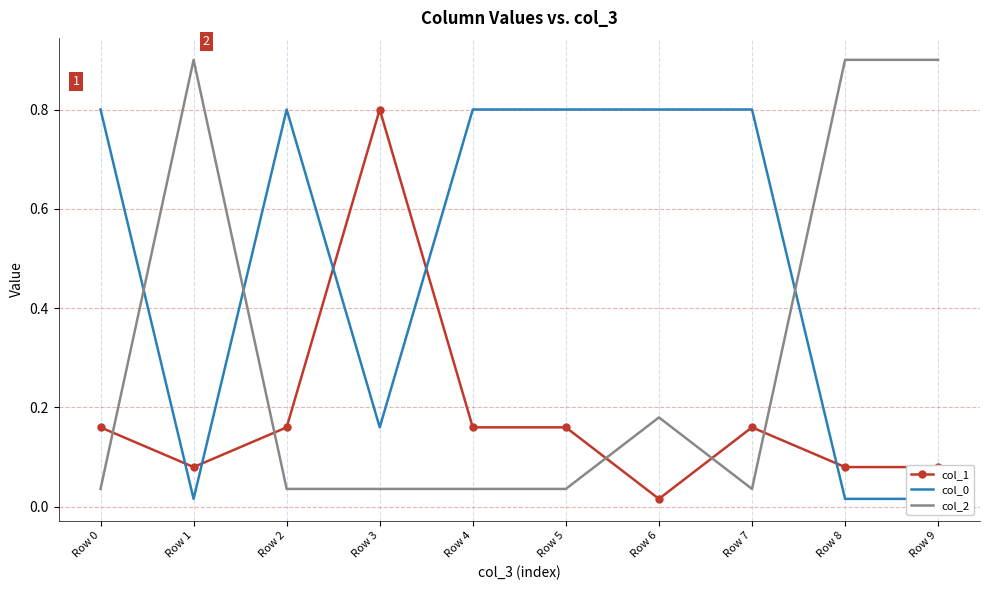

Which series has the largest total across all categories?

col_0